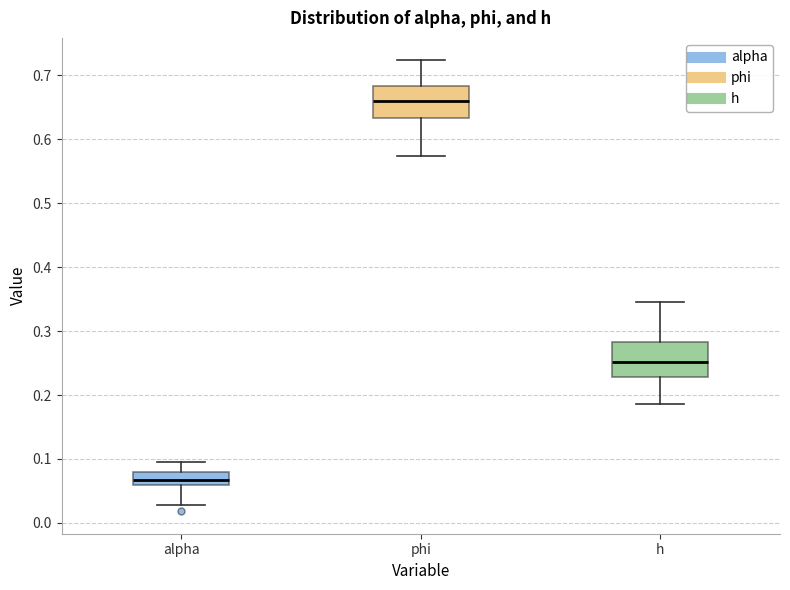

Reading left to right, transcribe this box plot: for each box, give where its median line is, the range the box spans, and where its two whiskers end, as read against the y-axis. The values are not printed on the chart, so give them approximately, as read against the axis.

alpha: median 0.07, box 0.06 to 0.08, whiskers 0.03 to 0.10
phi: median 0.66, box 0.63 to 0.68, whiskers 0.57 to 0.72
h: median 0.25, box 0.23 to 0.28, whiskers 0.19 to 0.35